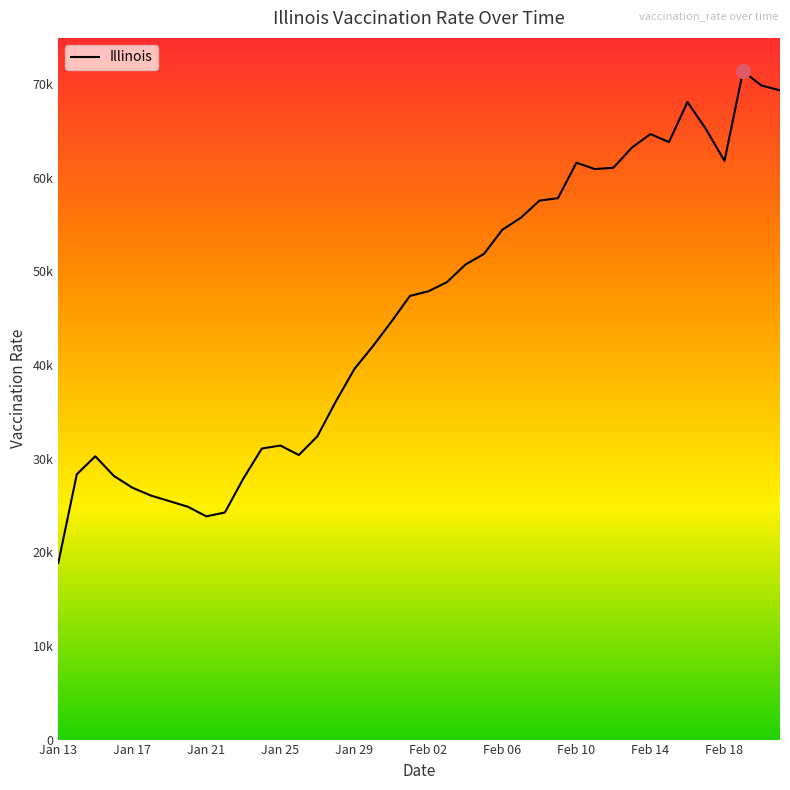

What is the sum of all values?

1825546